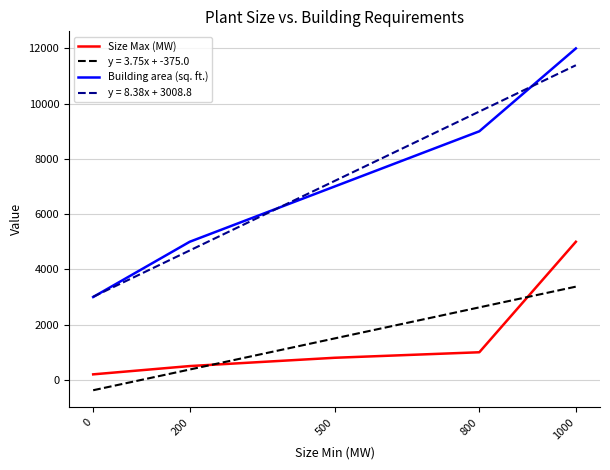

Rank the series by their average value, from lowest to highest.

Size Max (MW), Building area (sq. ft.)